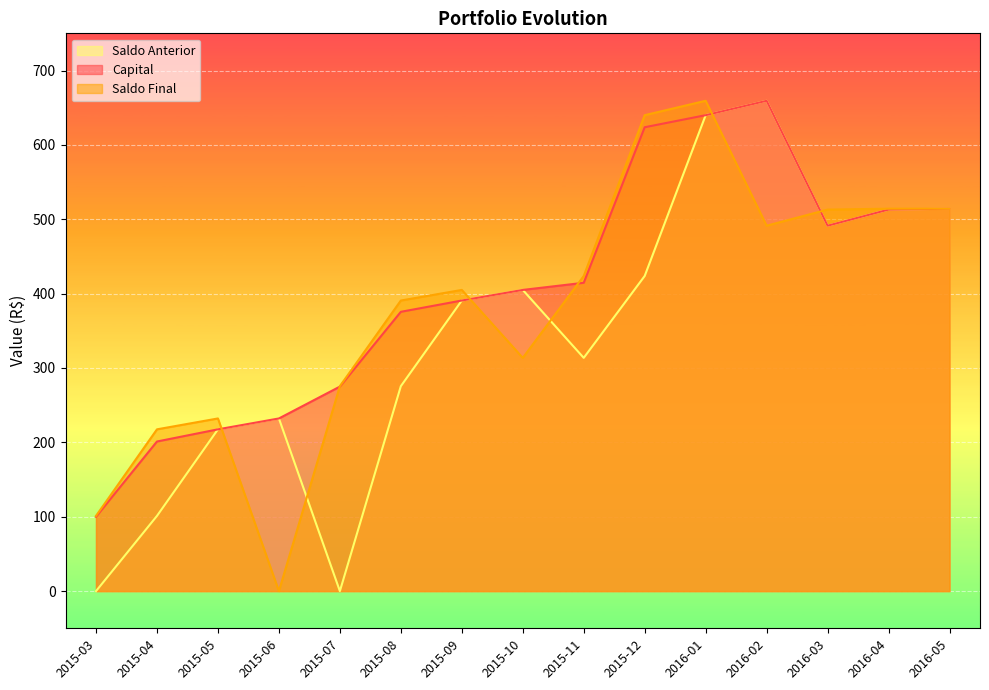

What is the sum of the Capital values at 2015-09 and 2015-06?

622.9